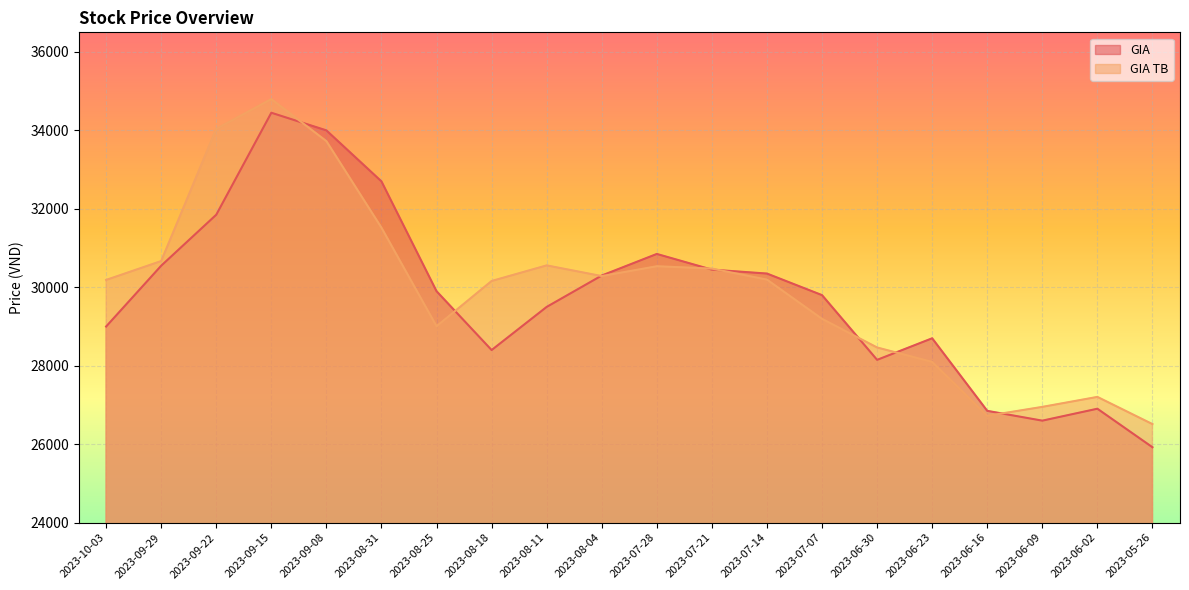

Which series has the widest spread of values?

GIA